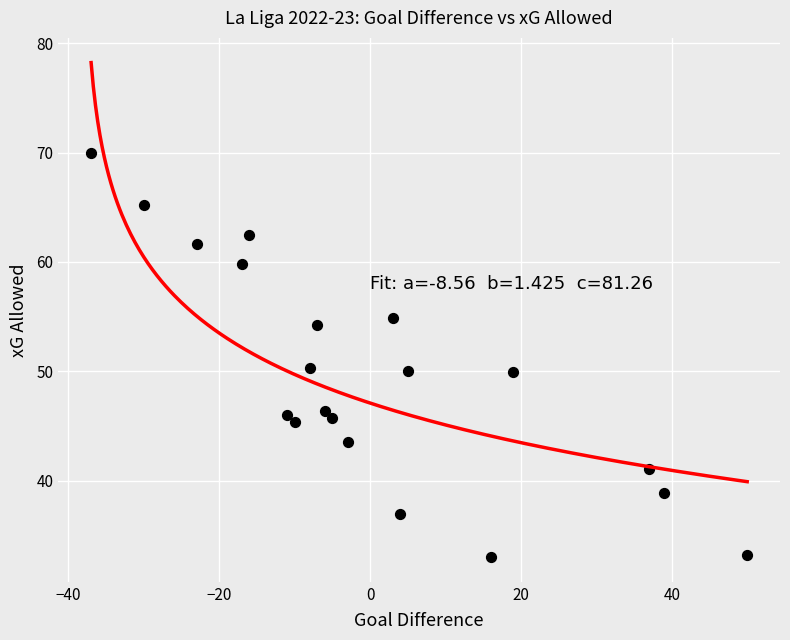

What is the range of X values (max minus min)?

87.0